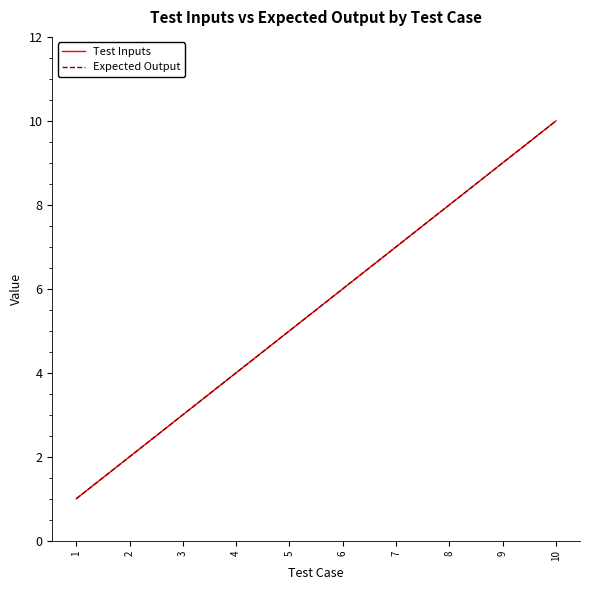

Does the chart have visible grid lines?

No